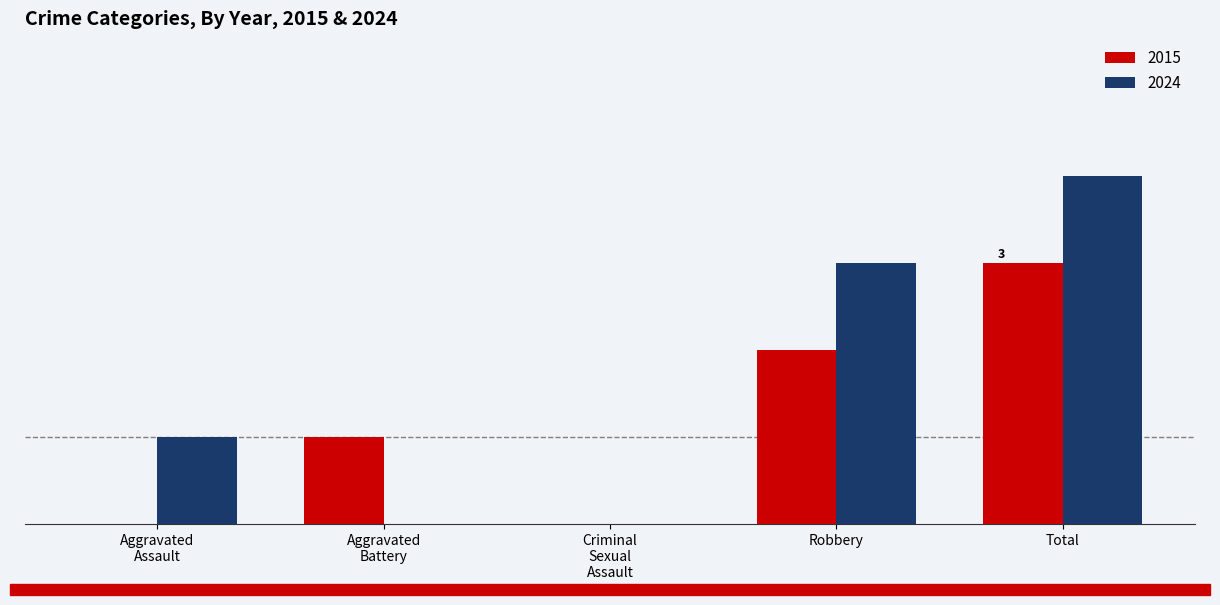

What are all the series names shown in the legend?

2015, 2024